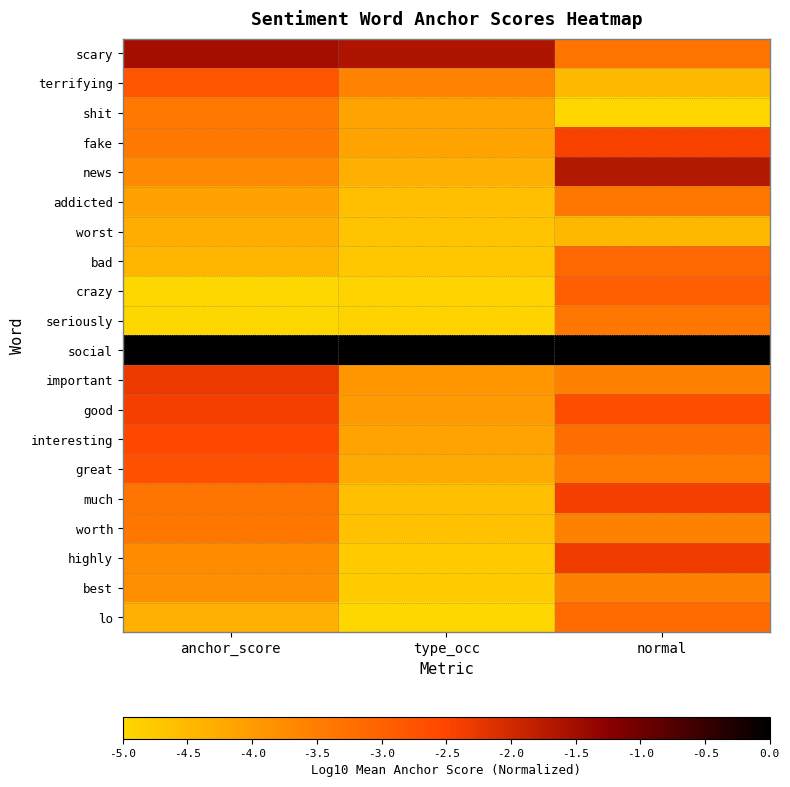

Rank the series at type_occ from lowest to highest value.

lo, crazy, seriously, best, highly, bad, worst, worth, much, addicted, news, great, shit, fake, interesting, good, important, terrifying, scary, social